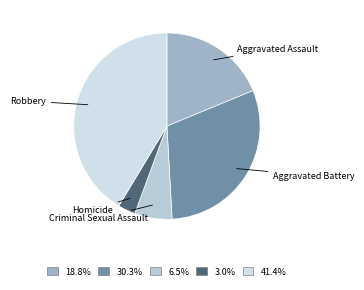

Count the number of slices in the pie.

5